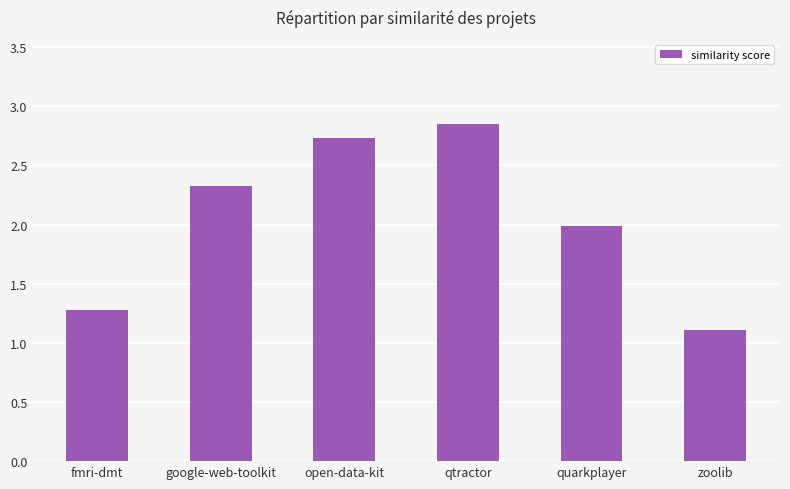

Is it true that the value at quarkplayer is 2.0?

True